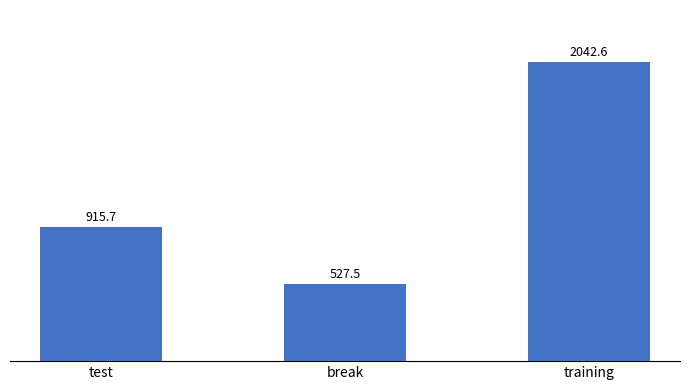

True or false: the data shows 915.7 at test.

True